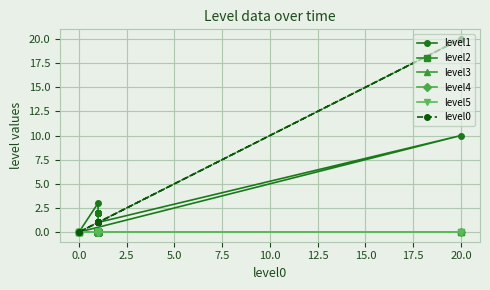

Count the number of categories in the chart.

17